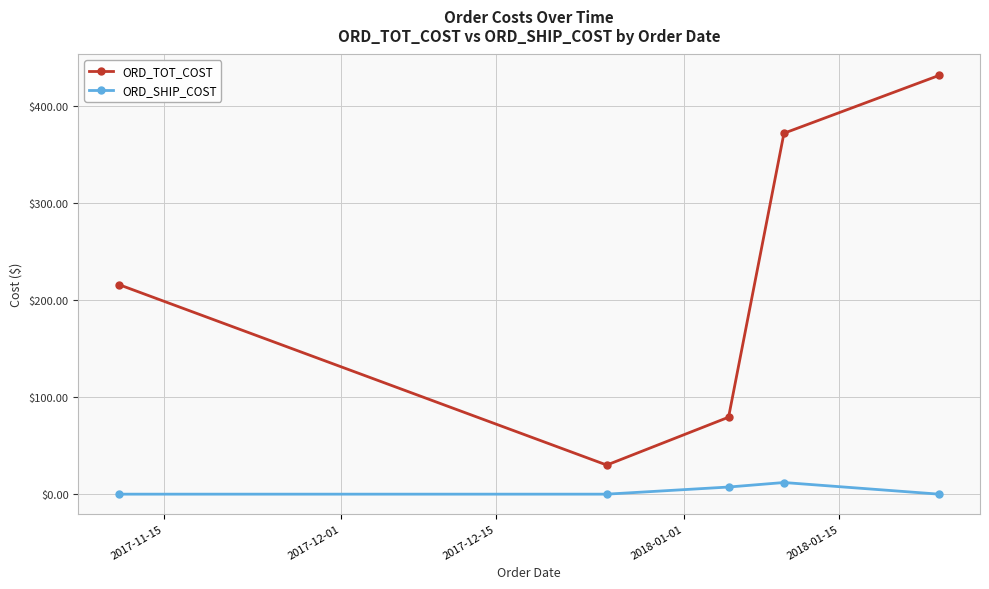

How many lines are shown in the chart?

2